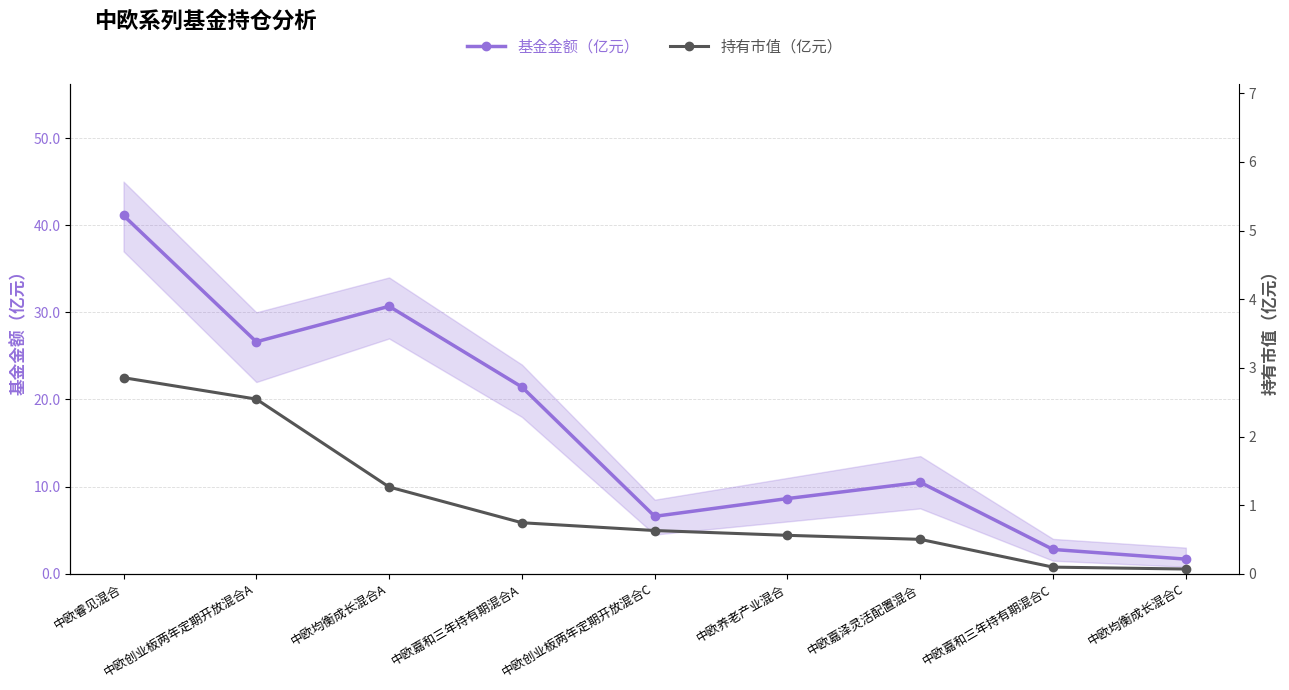

True or false: 持有市值（亿元） and 基金金额（亿元） intersect in this chart.

False